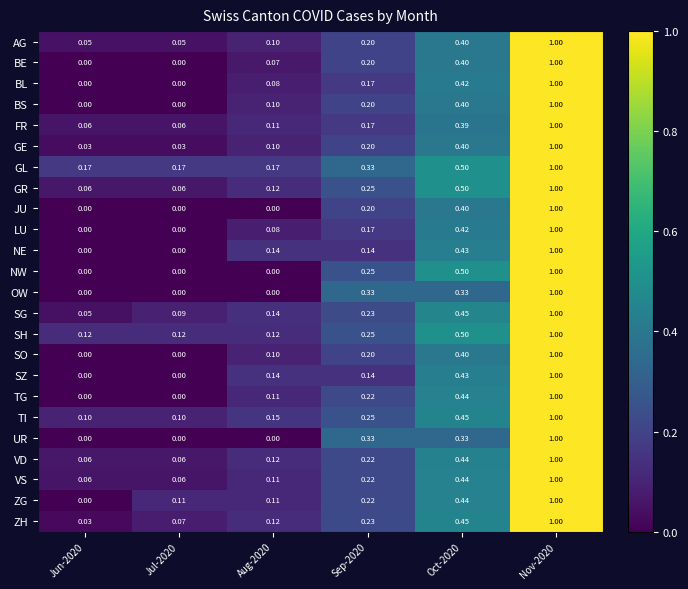

At how many categories does at least one series exceed 0?

6